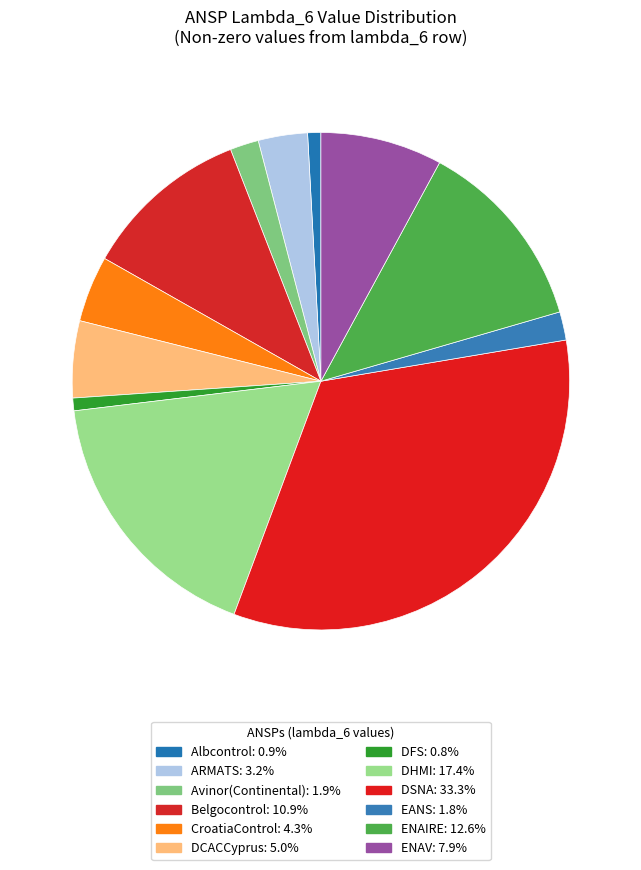

How many segments does this pie chart have?

12